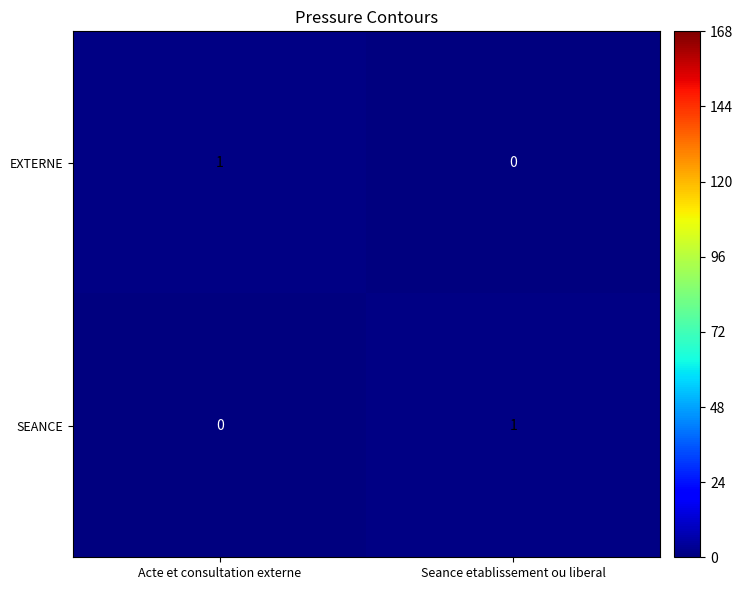

At Acte et consultation externe, list the series in order from smallest to largest.

SEANCE, EXTERNE